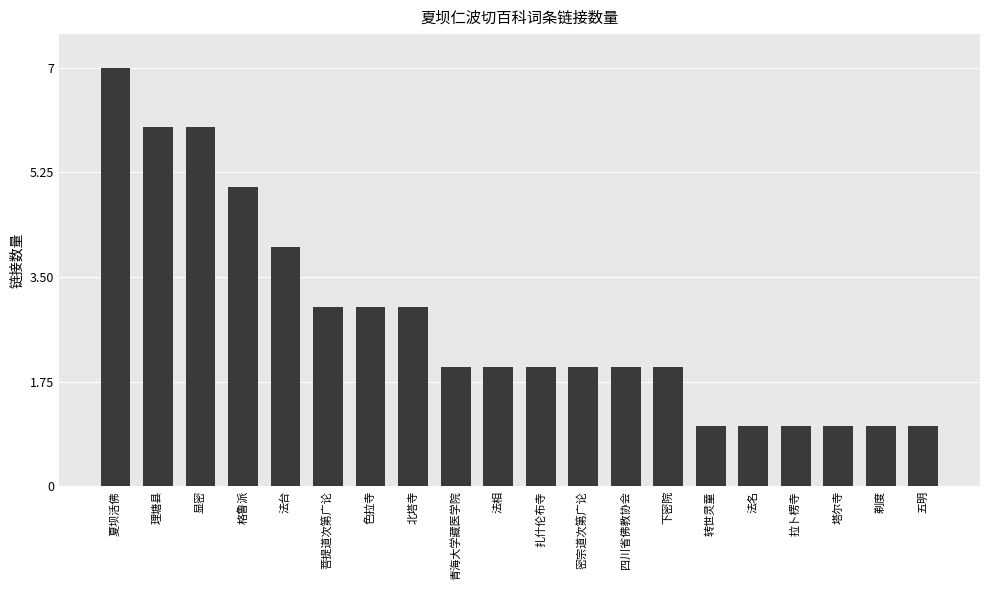

What is the change in value from 夏坝活佛 to 四川省佛教协会?

-5